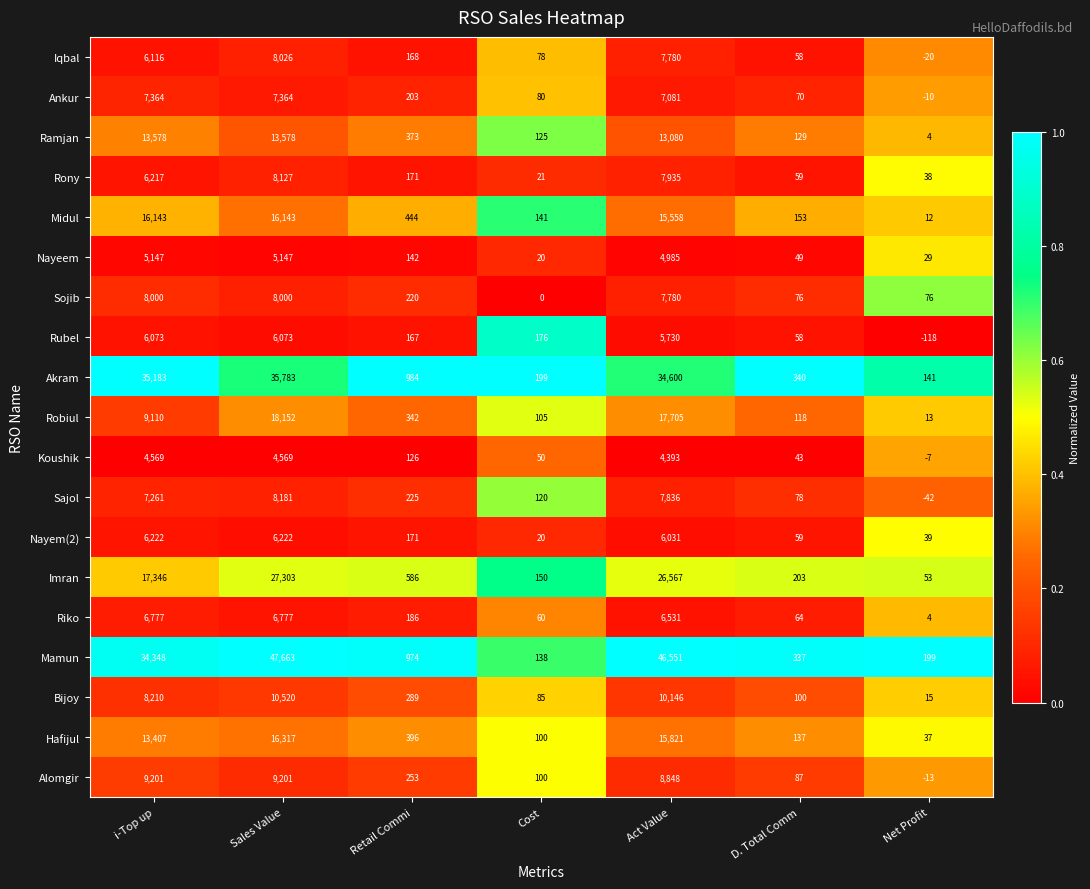

Count the number of categories in the chart.

7